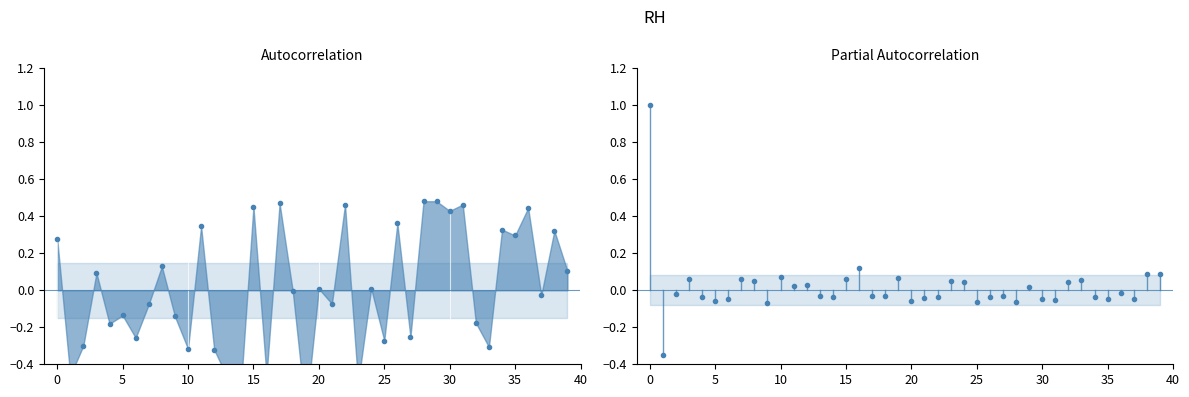

How many distinct data groups are displayed?

1